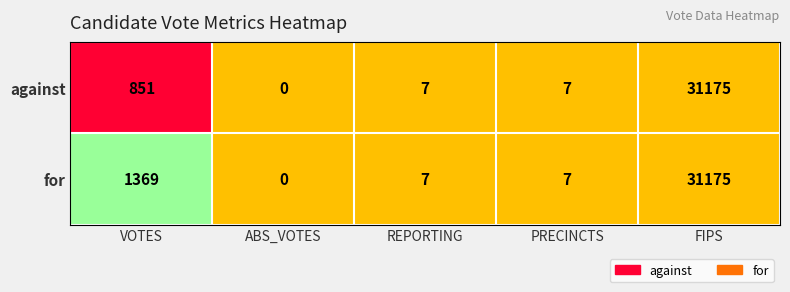

At which label is against closest to 15587?

VOTES